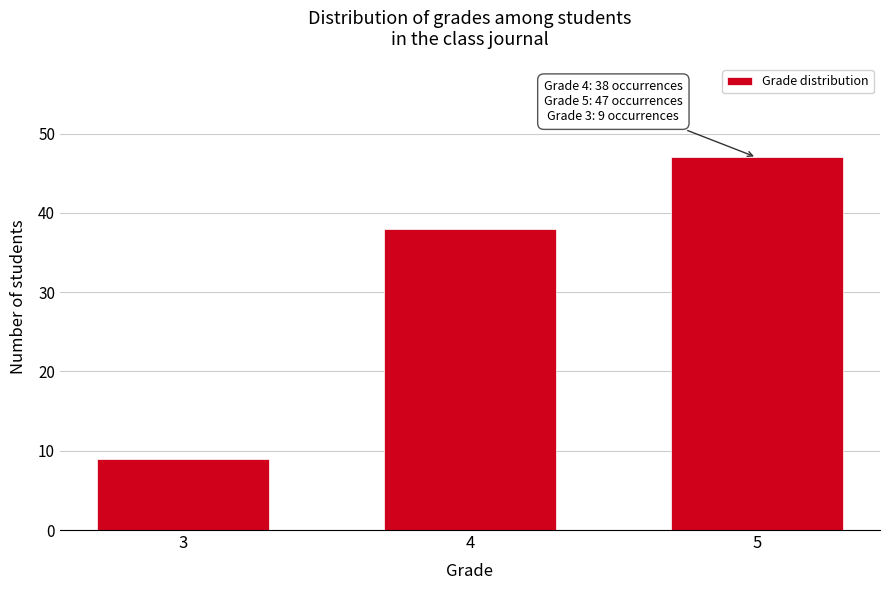

Reading left to right, transcribe all the data shown in this chart.

3=9	4=38	5=47